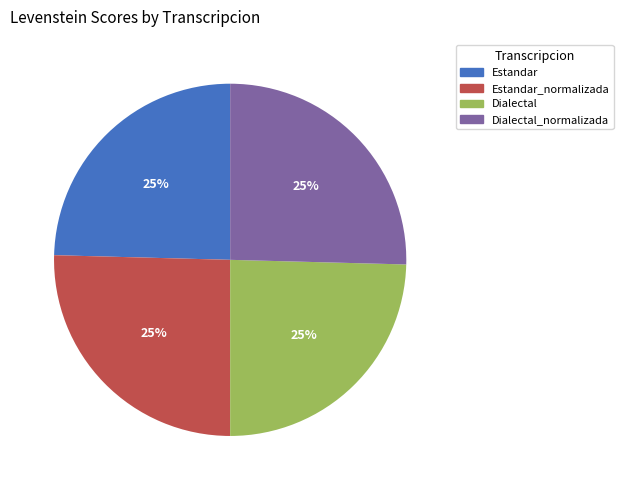

To the nearest percent, what is the combined percentage of Estandar_normalizada and Dialectal?

50%